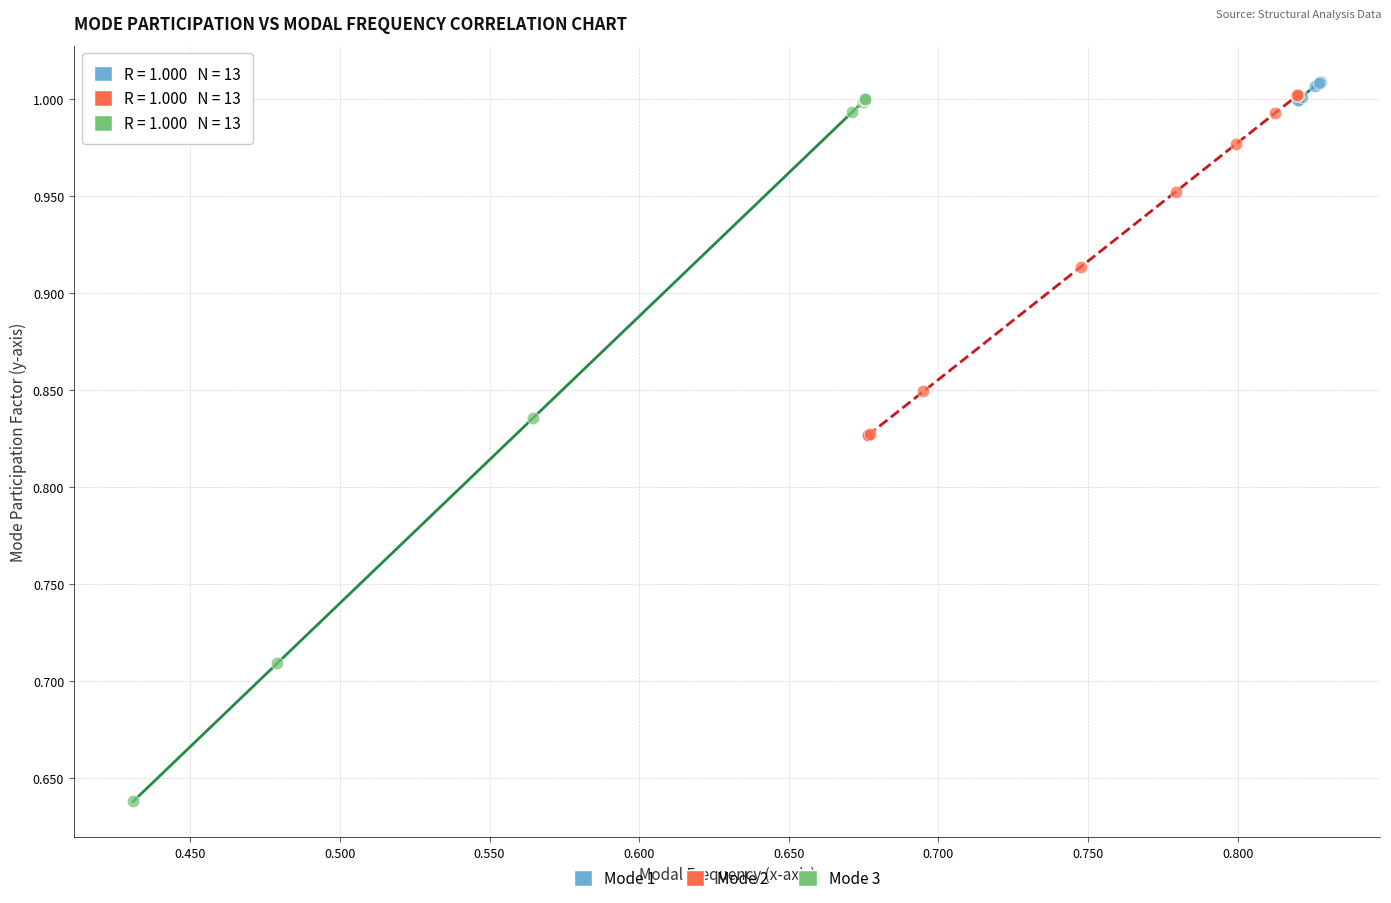

Which series reaches the minimum Y coordinate?

Mode 3